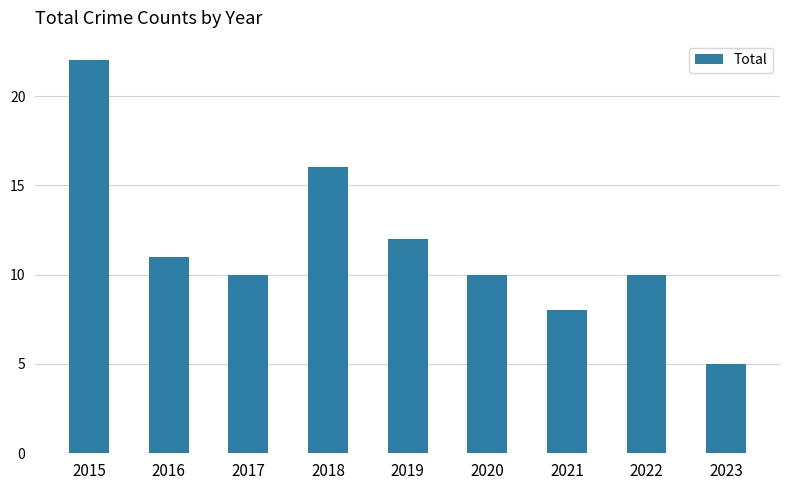

True or false: the data shows 22 at 2015.

True